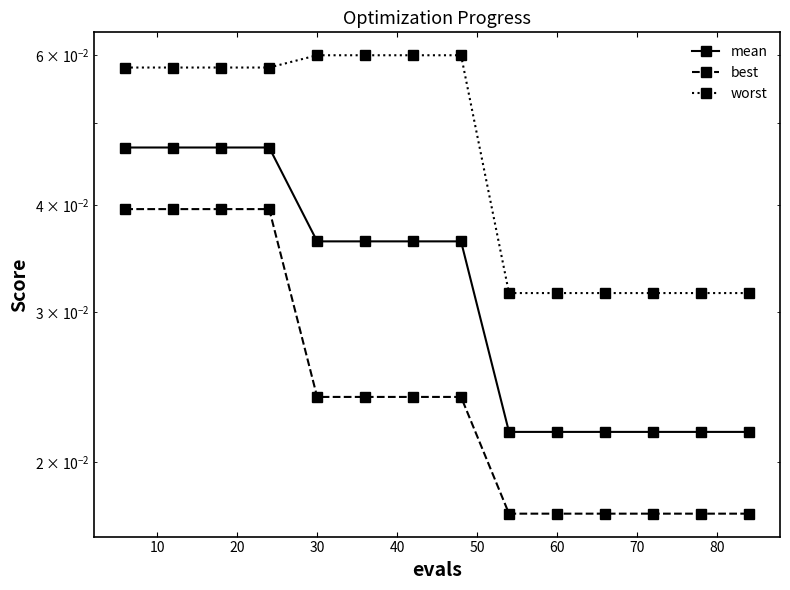

Which series changed the most between 20 and 60?

best